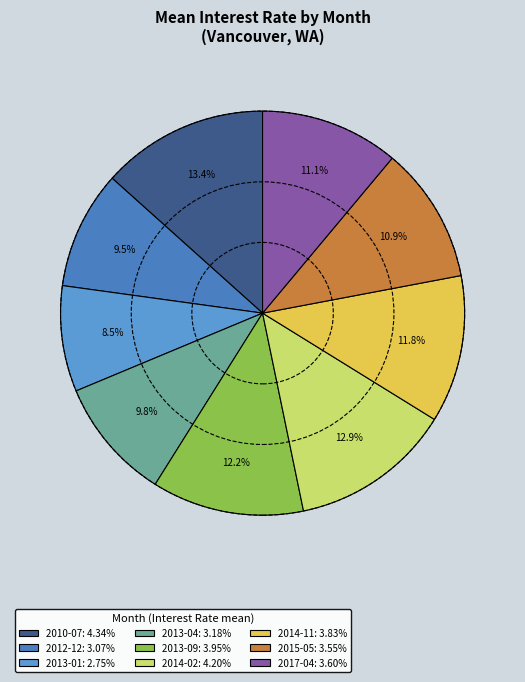

How many segments does this pie chart have?

9